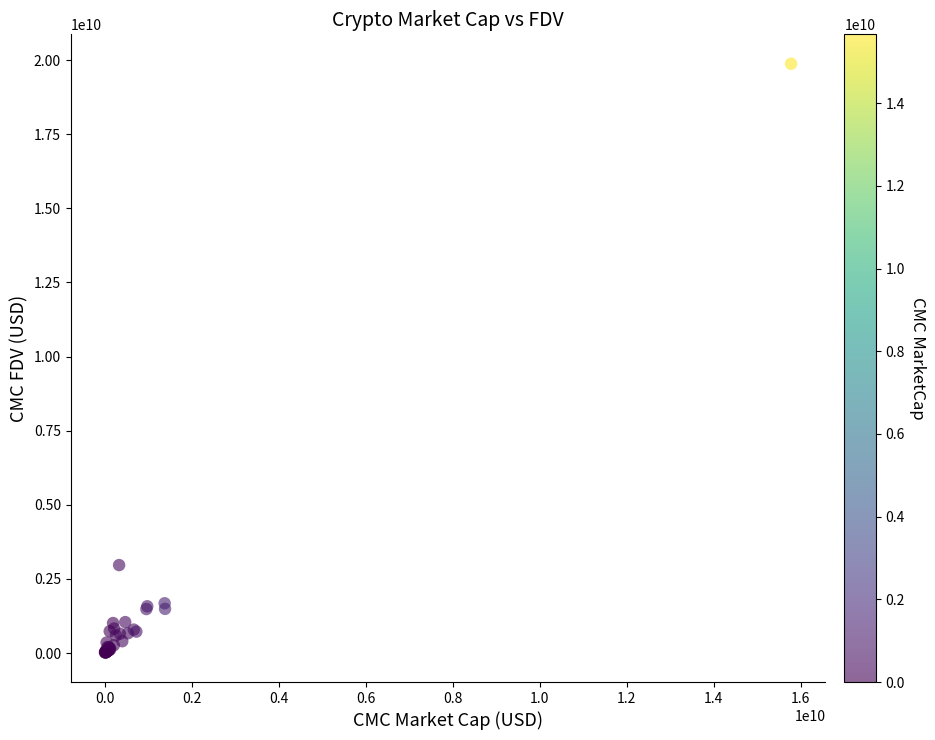

What Y value in the scatter plot is closest to 9946745708?

2967174835.0